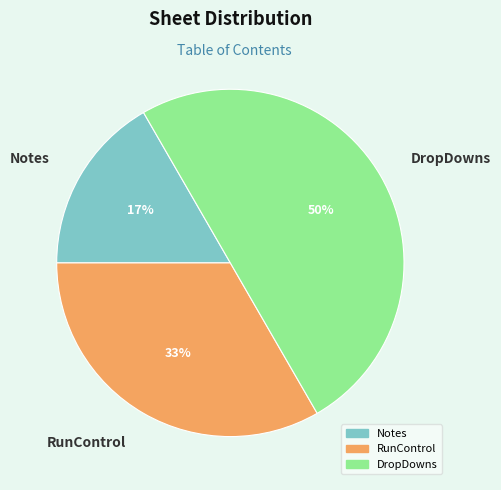

How many slices are in this pie chart?

3